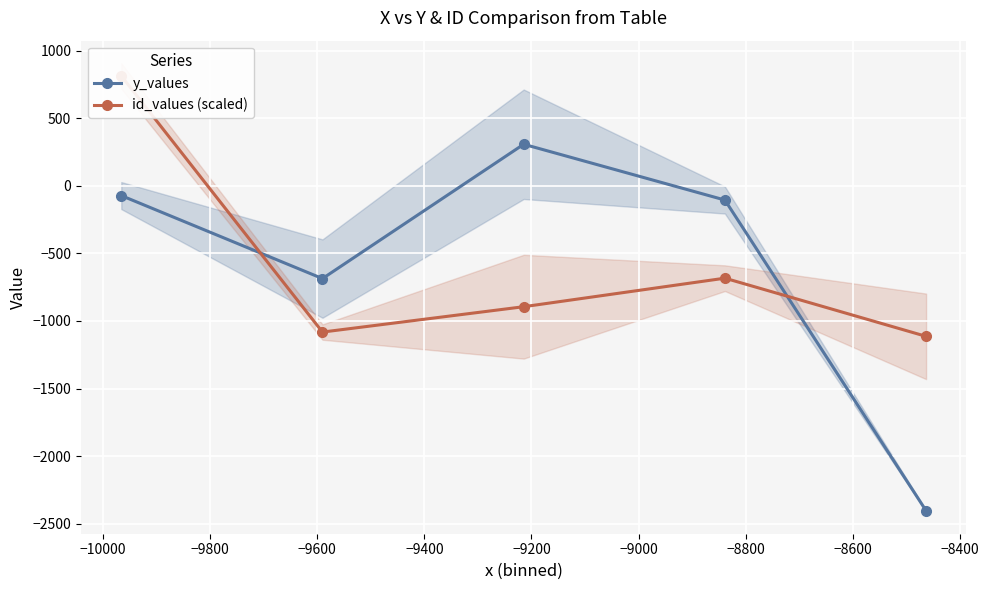

What is the lowest value of the id_values (scaled) series?

-1114.0